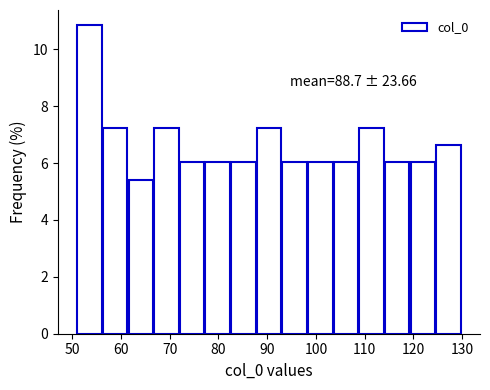

Over which range of the x-axis is the bar tallest?

51 to 56